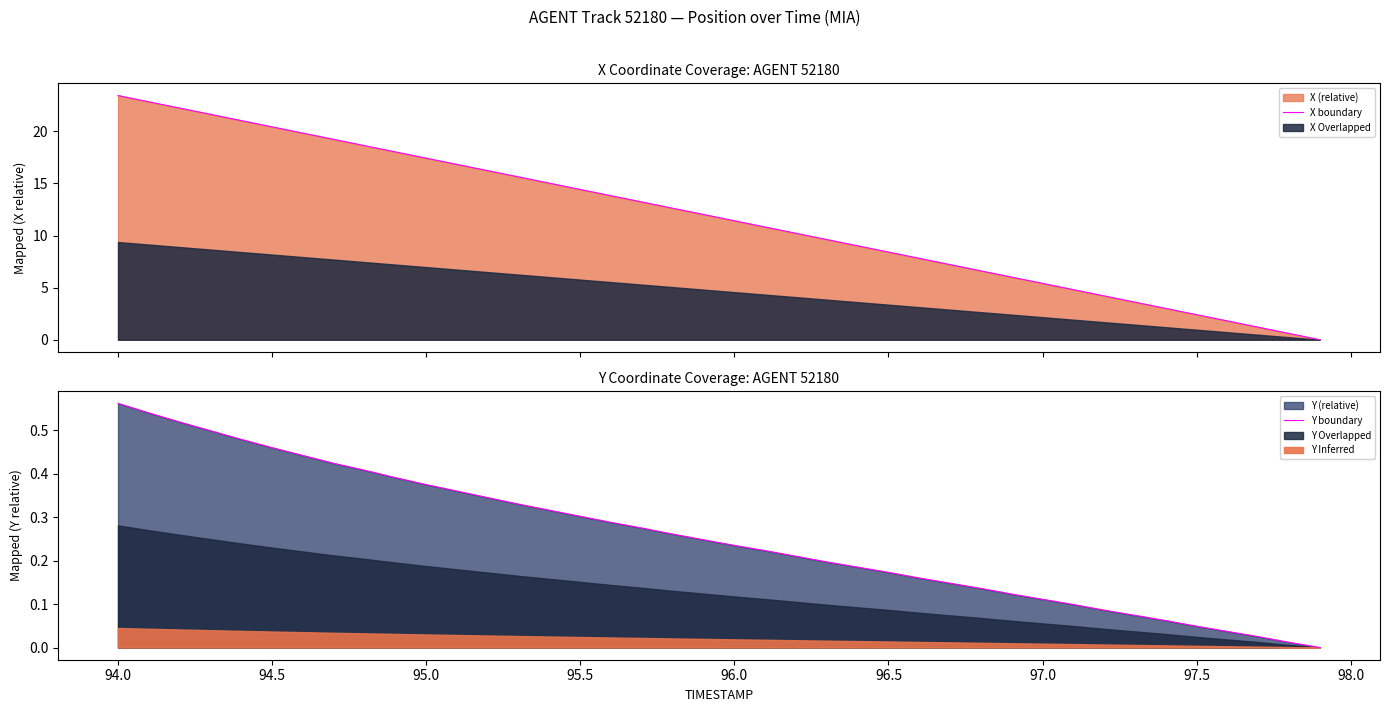

What is the approximate value of X boundary at 96.0?

11.4